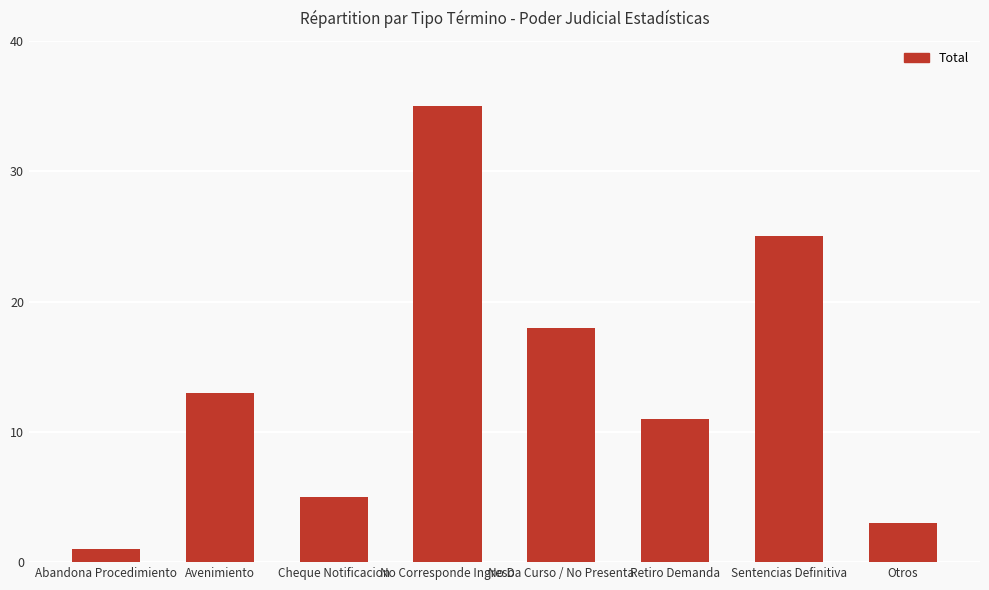

At which category does the chart reach its peak across all series?

No Corresponde Ingreso